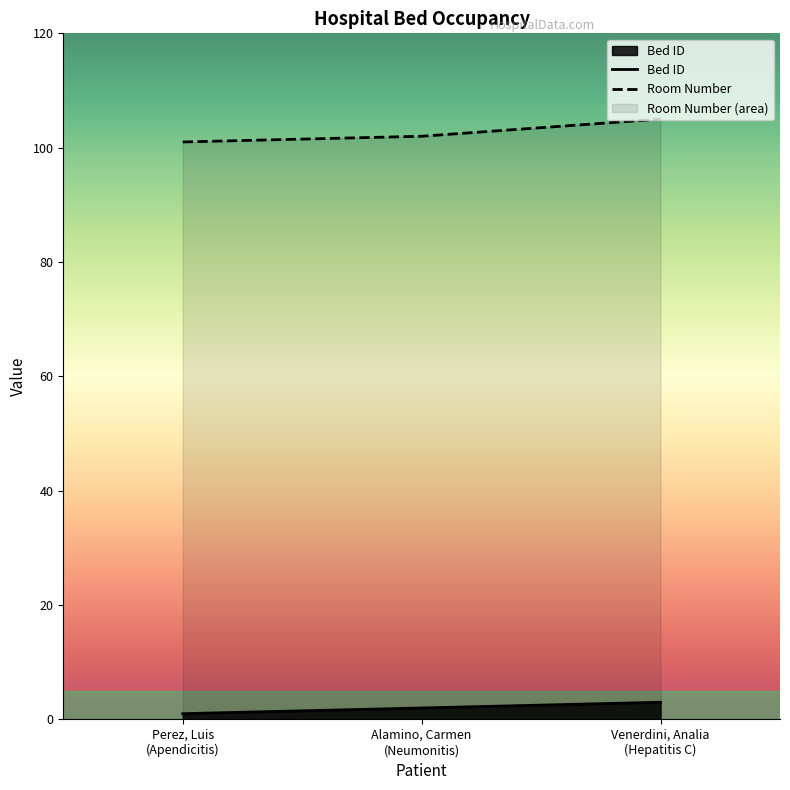

What is the approximate value of Room Number at Perez, Luis
(Apendicitis)?

101